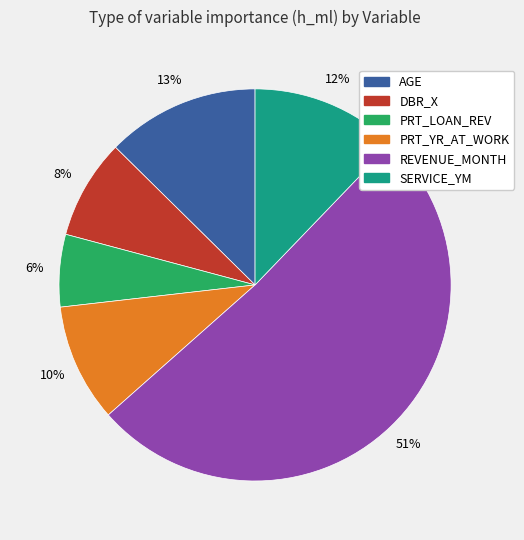

Do REVENUE_MONTH and PRT_LOAN_REV together represent more than half of the pie?

Yes